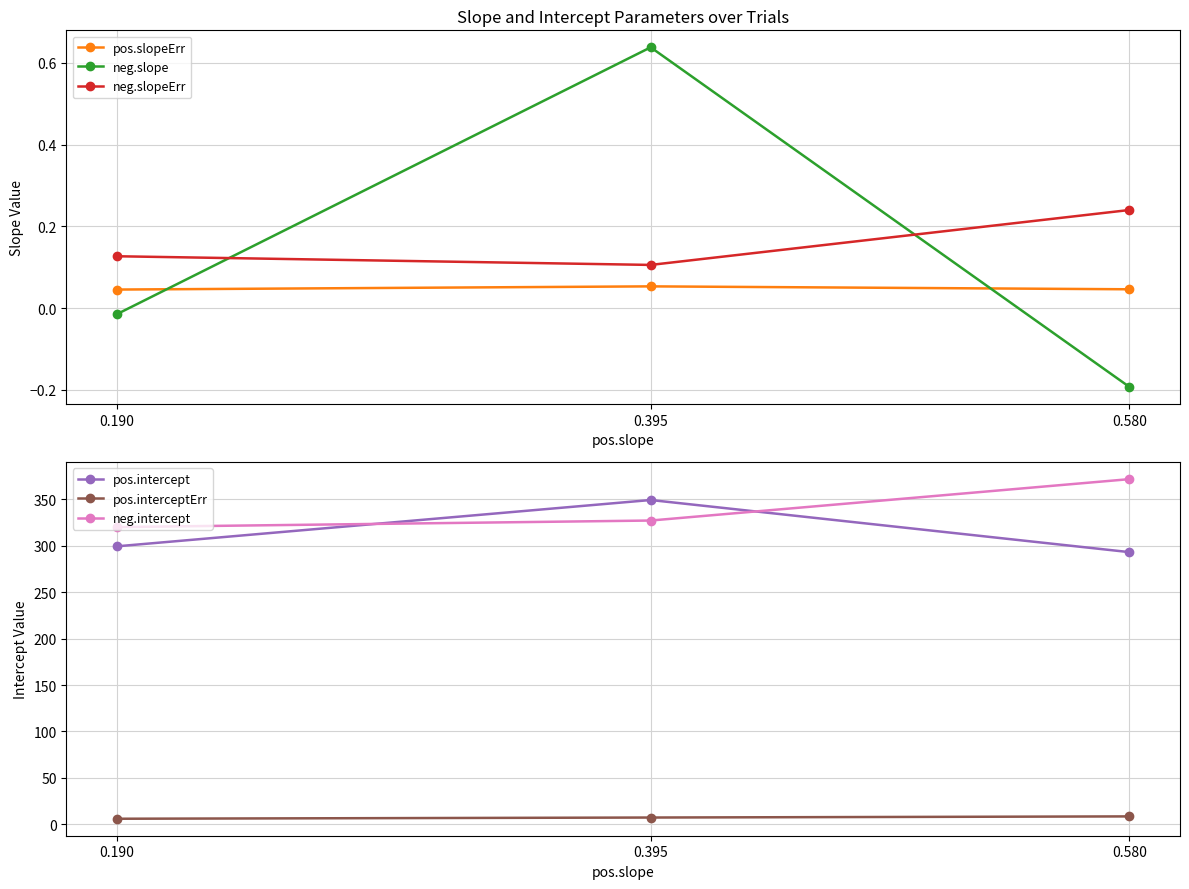

What is the sum of the pos.slopeErr values at 0.395 and 0.190?

0.1